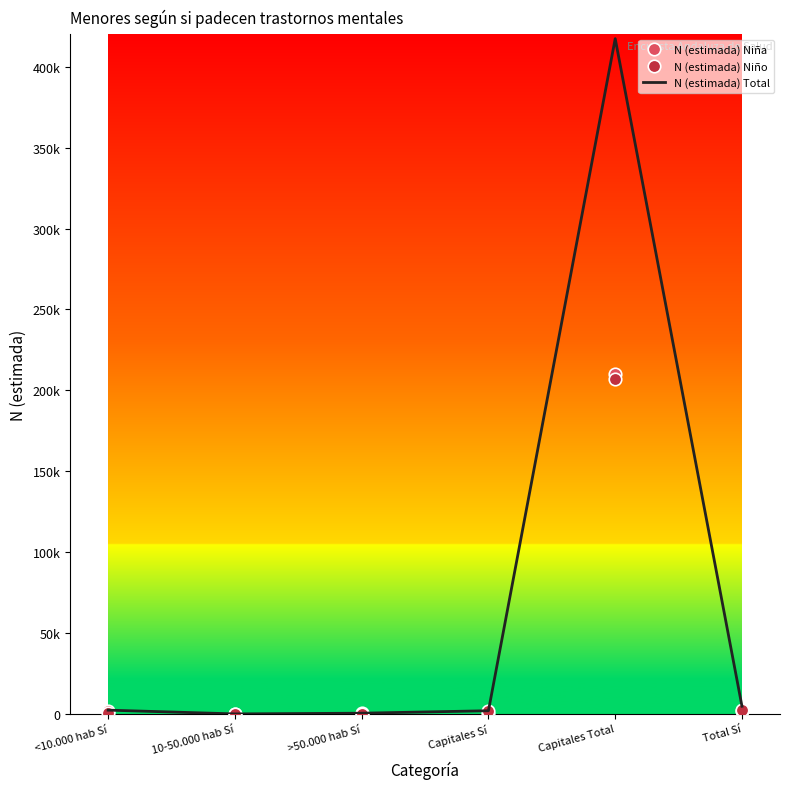

Where is the first local maximum for N (estimada) Niña?

>50.000 hab Sí